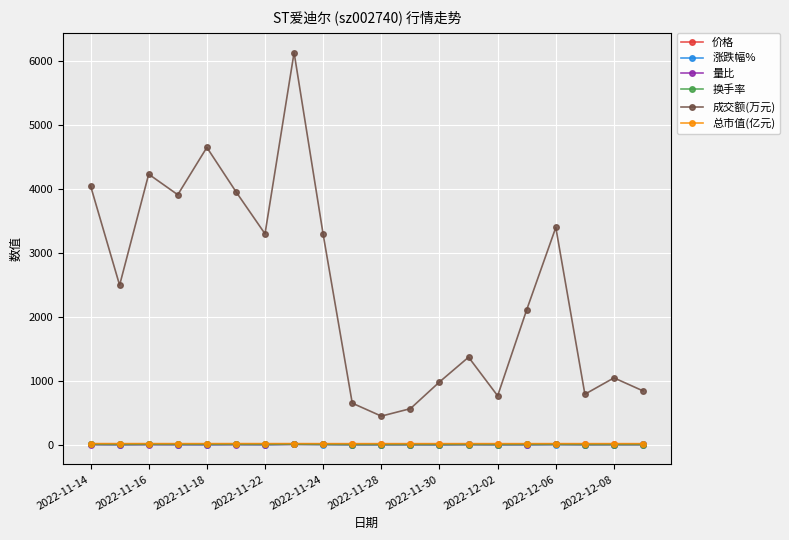

What is the difference between the second highest and second lowest values in the 量比 series?

3.6